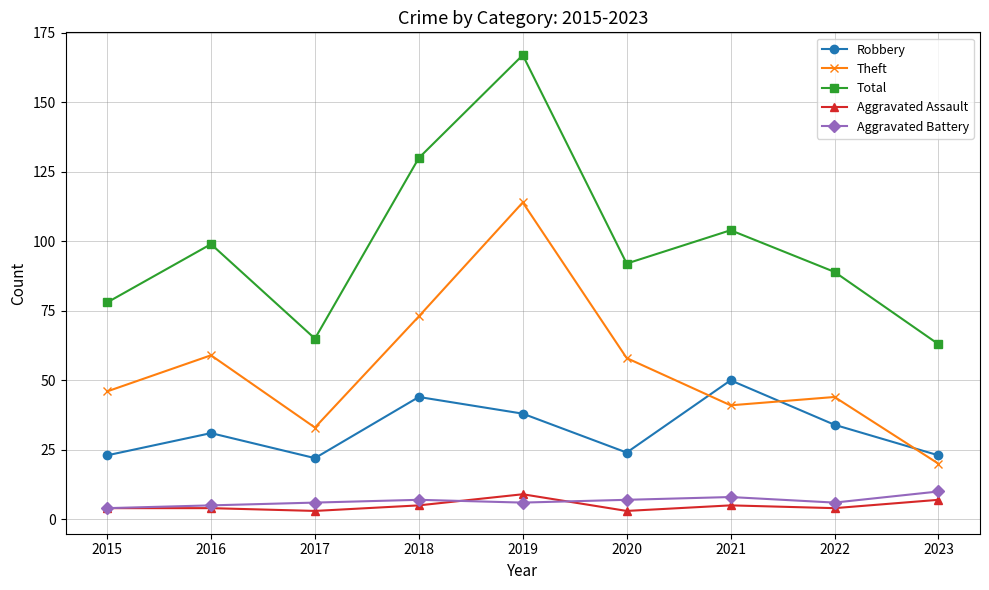

What are all the series names shown in the legend?

Robbery, Theft, Total, Aggravated Assault, Aggravated Battery